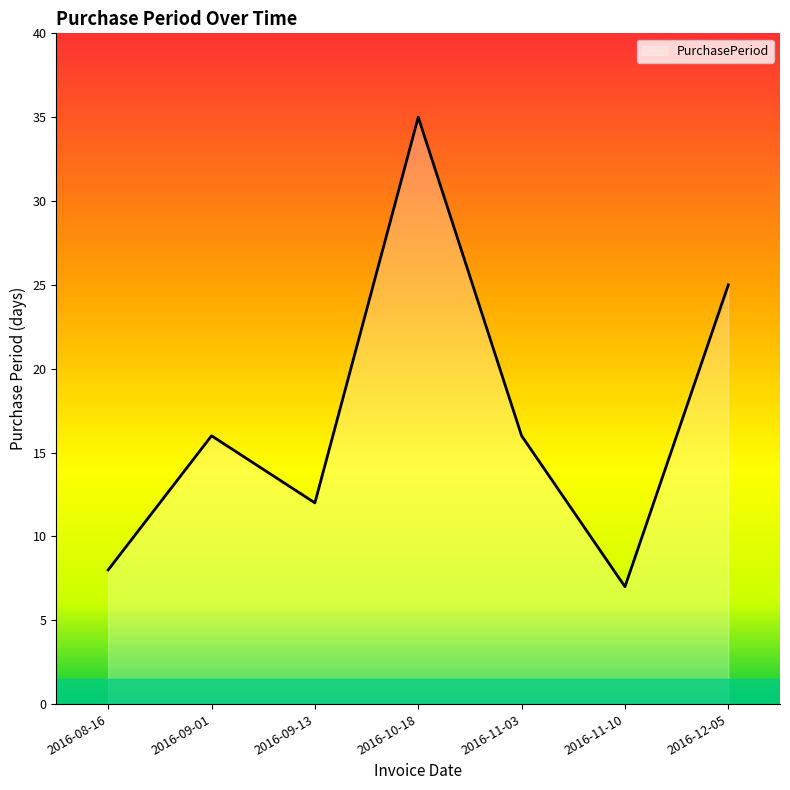

What is the change in value from 2016-11-10 to 2016-12-05?

+18